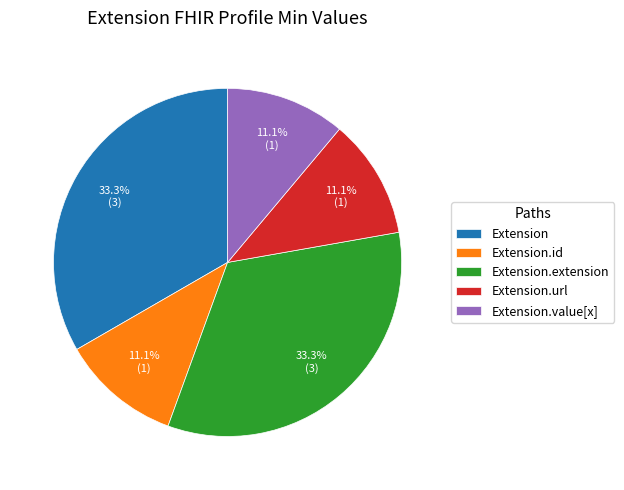

To the nearest percent, what percentage of the pie is Extension.url?

11%